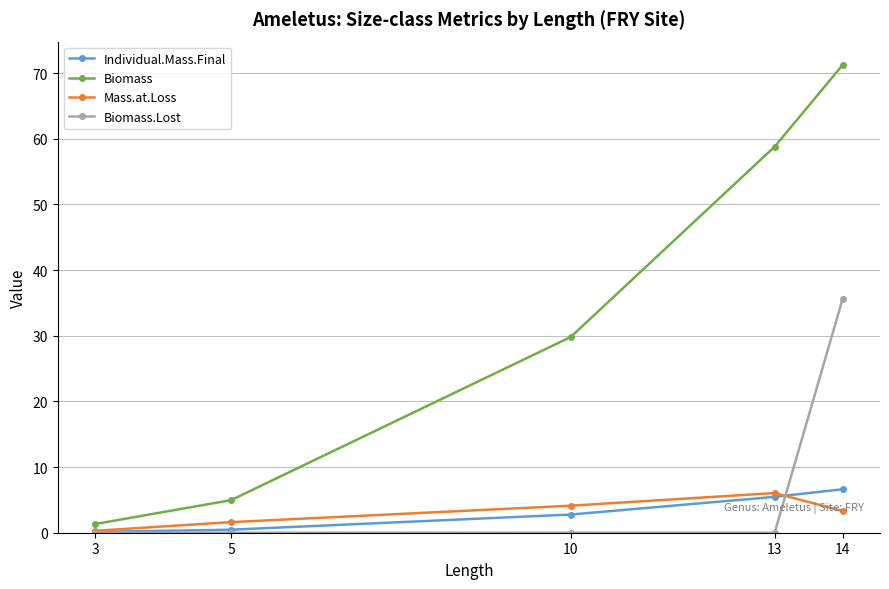

Reading left to right, extract all data points from this chart.

Individual.Mass.Final: 3=0.1	5=0.5	10=2.8	13=5.5	14=6.6
Biomass: 3=1.3	5=5.0	10=29.8	13=58.8	14=71.2
Mass.at.Loss: 3=0.3	5=1.6	10=4.1	13=6.0	14=3.3
Biomass.Lost: 3=0.0	5=0.0	10=0.0	13=0.0	14=35.6